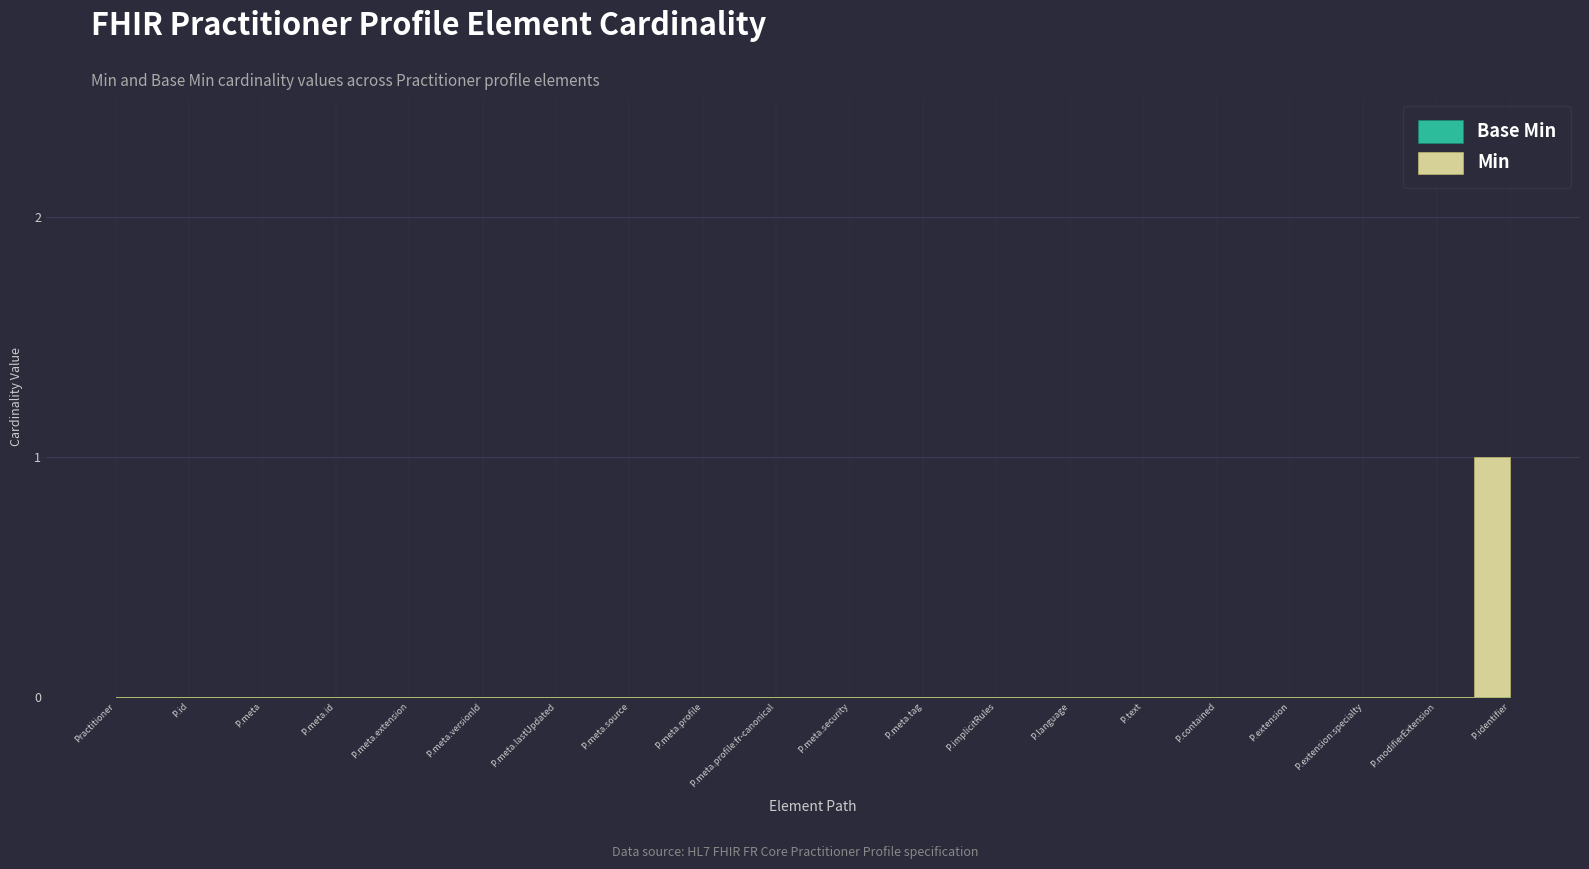

Is it true that Min equals 0 at Practitioner.meta.security?

True